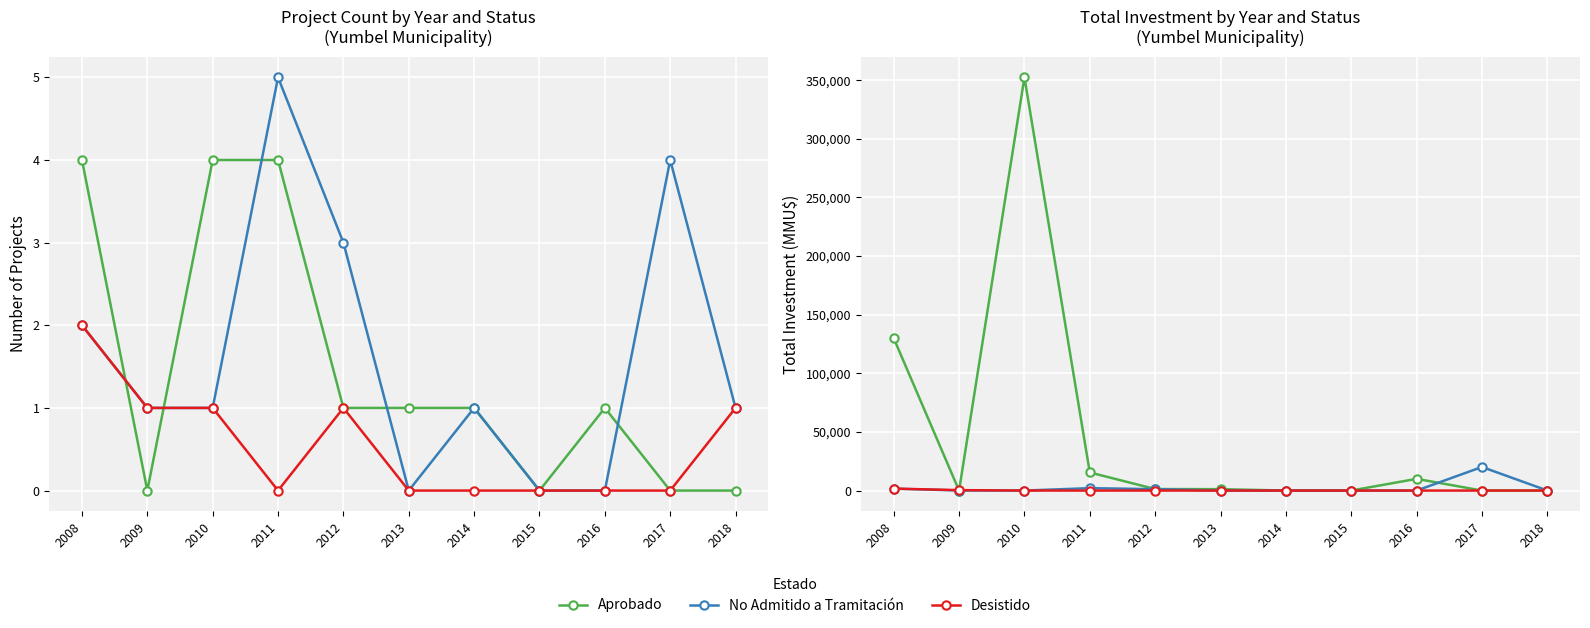

What are all the series names shown in the legend?

Aprobado, No Admitido a Tramitación, Desistido